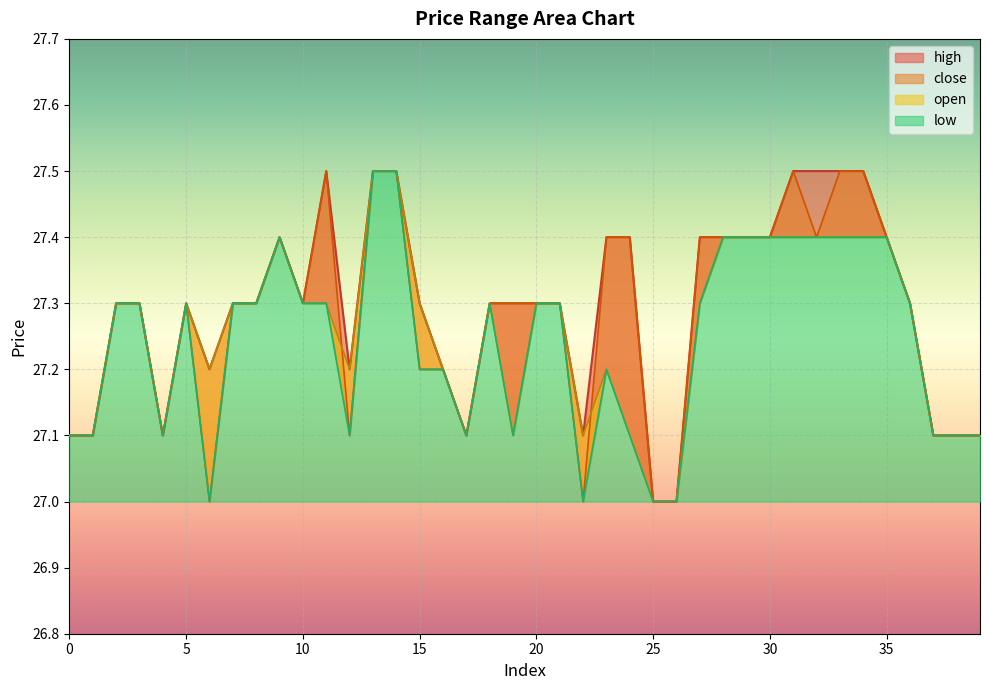

The value of low at 28 is 27.4. True or false?

True